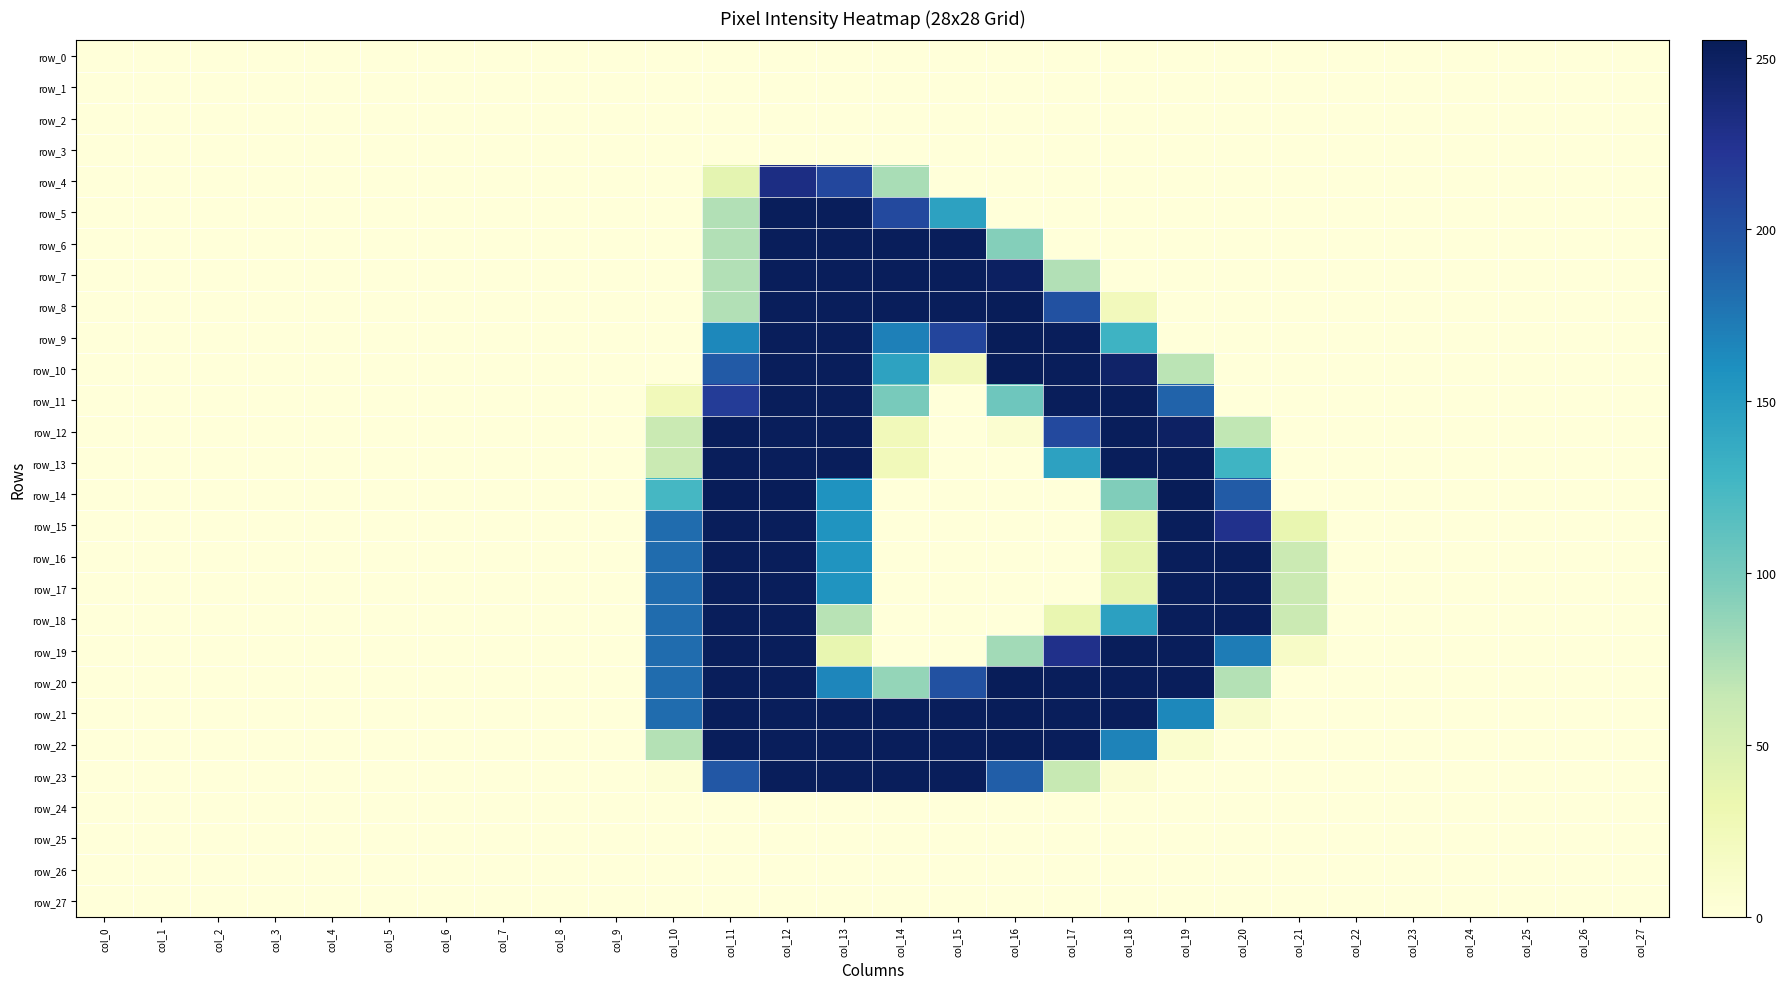

Is the value of row_10 at col_20 greater than the value of row_27 at col_17?

No